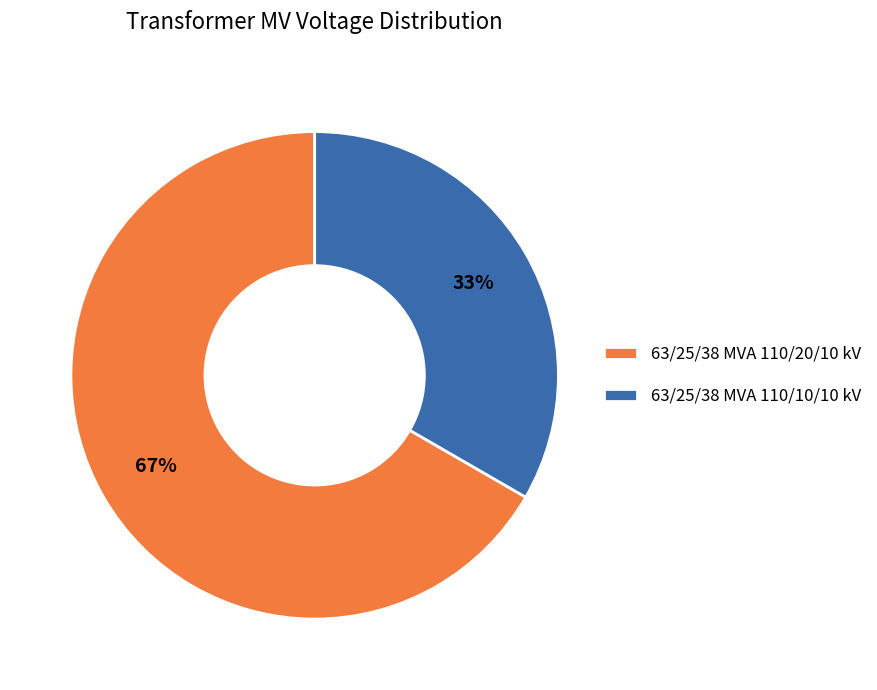

Which category has the biggest portion of the pie?

63/25/38 MVA 110/20/10 kV